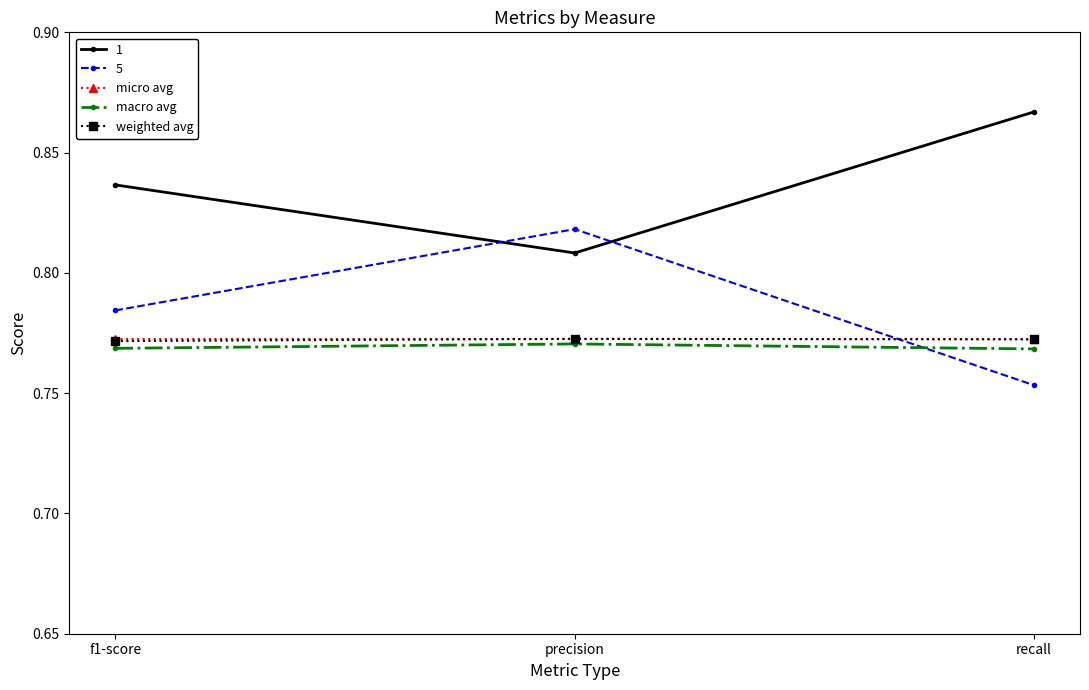

At which category does the chart reach its peak across all series?

recall